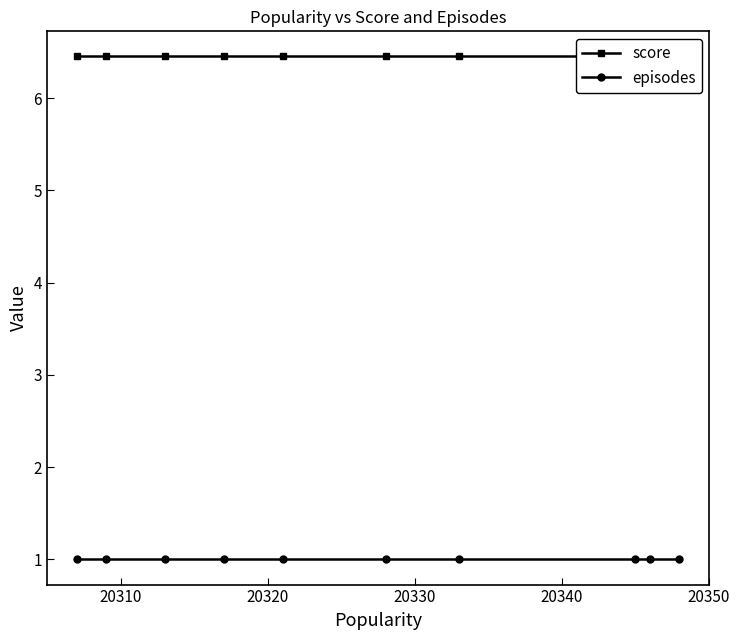

True or false: episodes and score intersect in this chart.

False